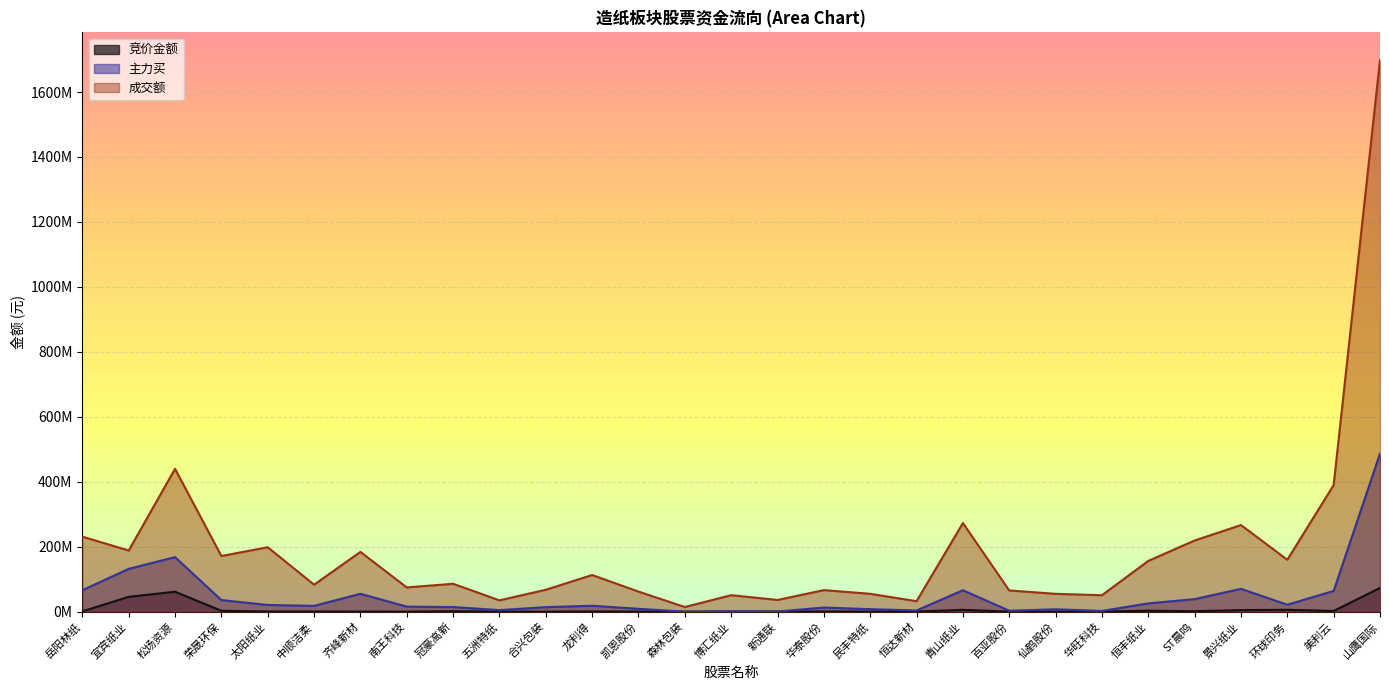

Count the number of data series in this chart.

3